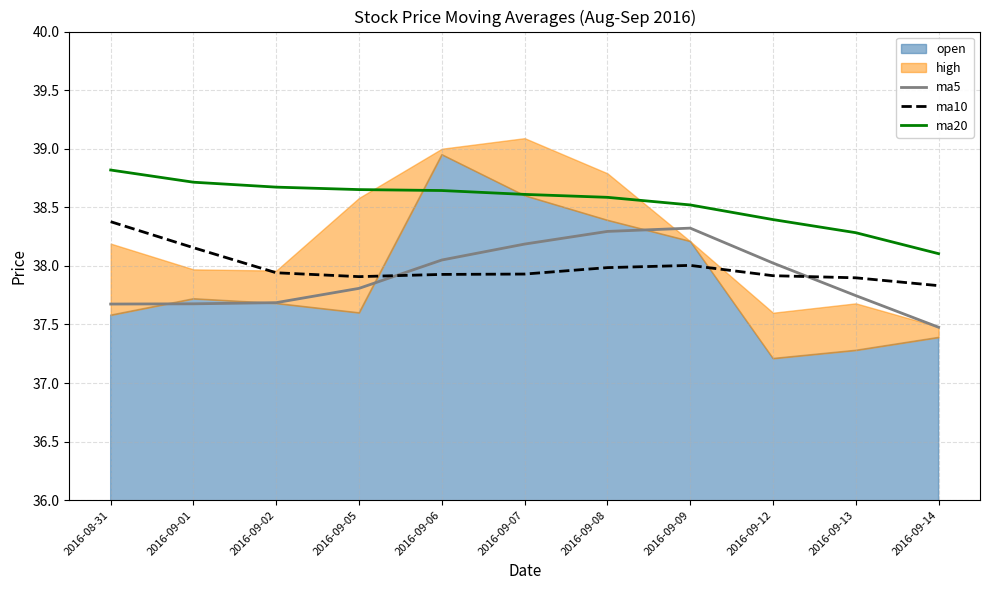

Where is ma10 nearest to the value 38?

2016-09-09